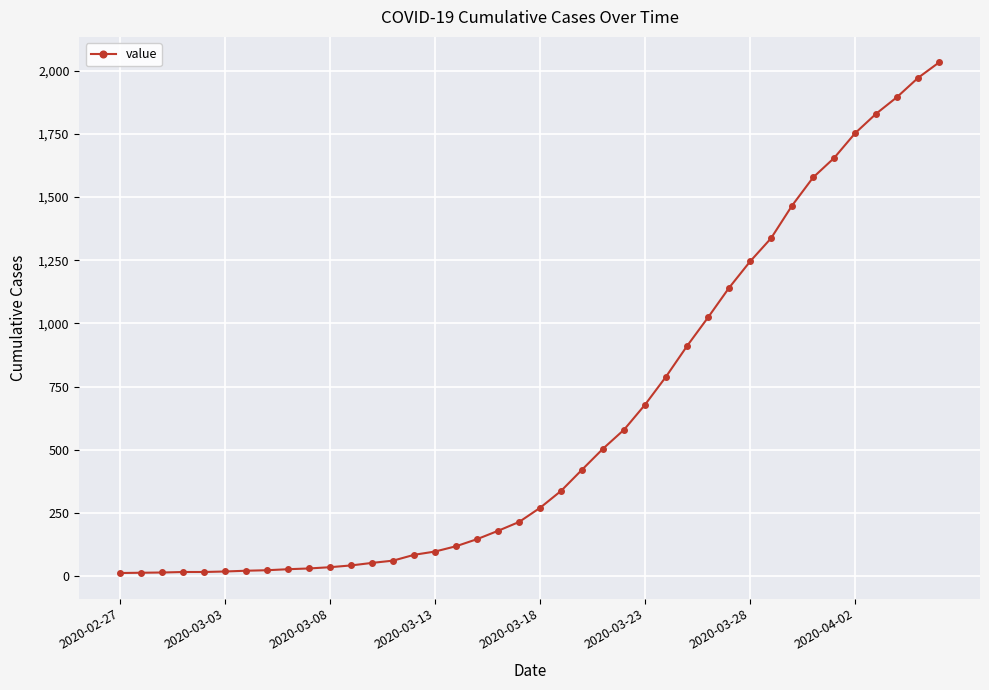

What is the smallest value displayed?

13